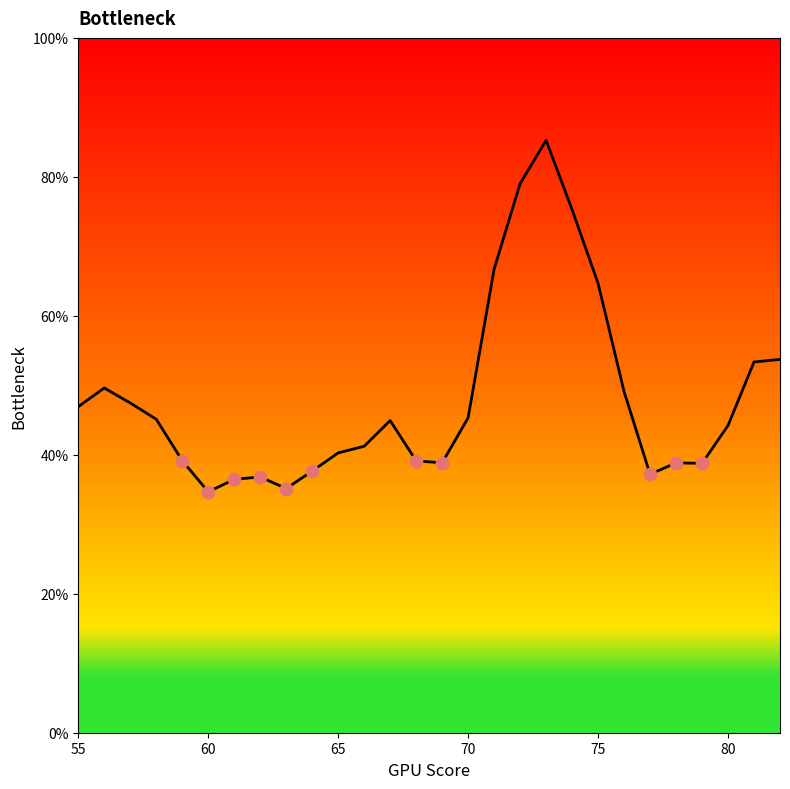

Is this an area chart (filled region under the line)?

Yes